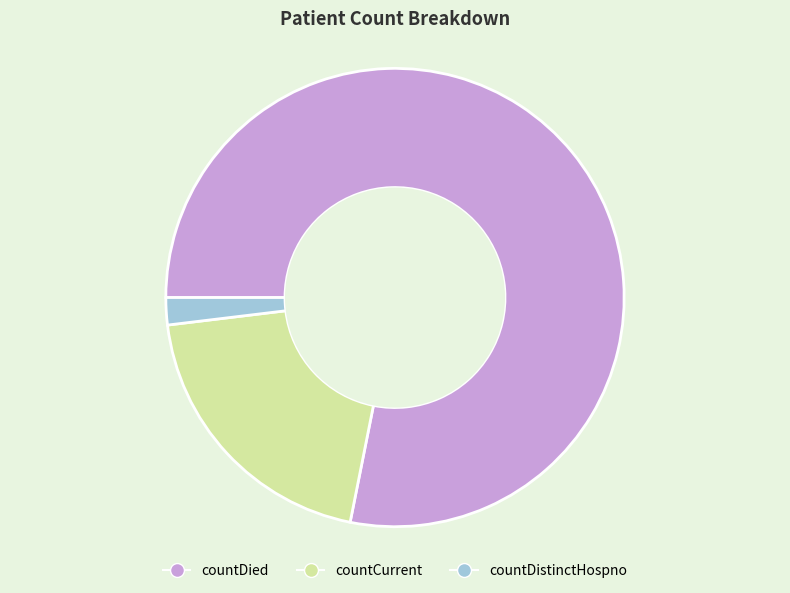

Count the number of slices in the pie.

3